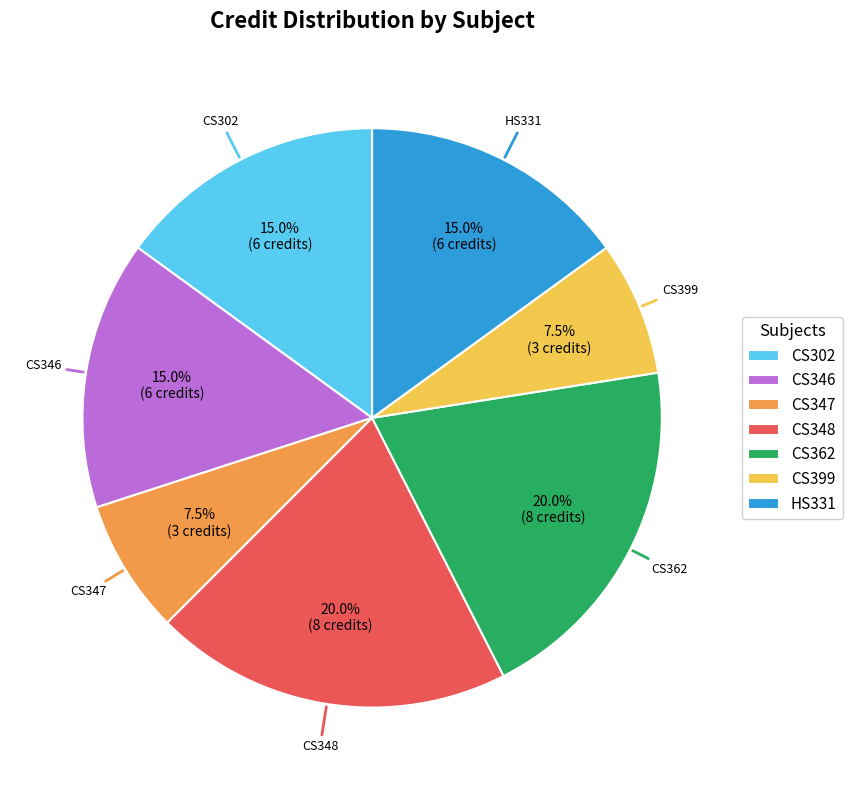

Approximately how many times larger is the value at CS348 compared to CS347?

2.7